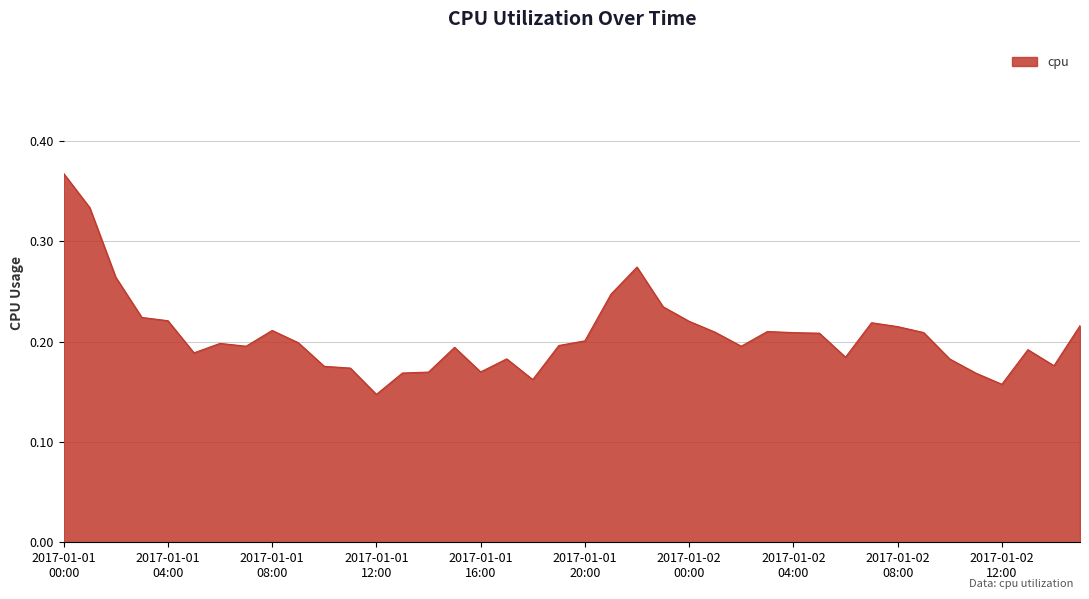

True or false: the data has more than 2 interior local peaks.

True